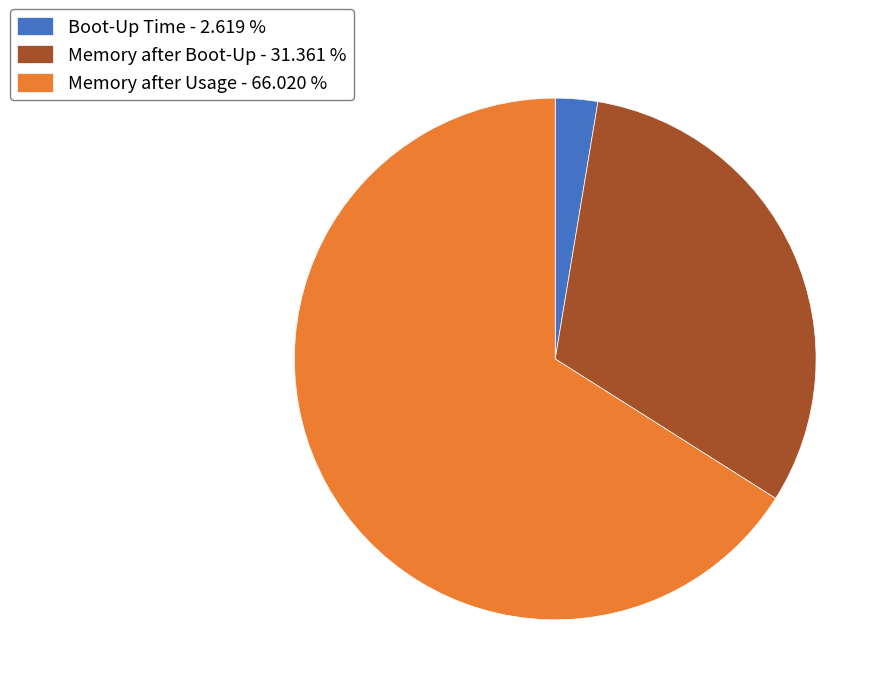

What is the ratio of the value at Memory after Boot-Up - 31.361 % to the value at Boot-Up Time - 2.619 %?

12.0